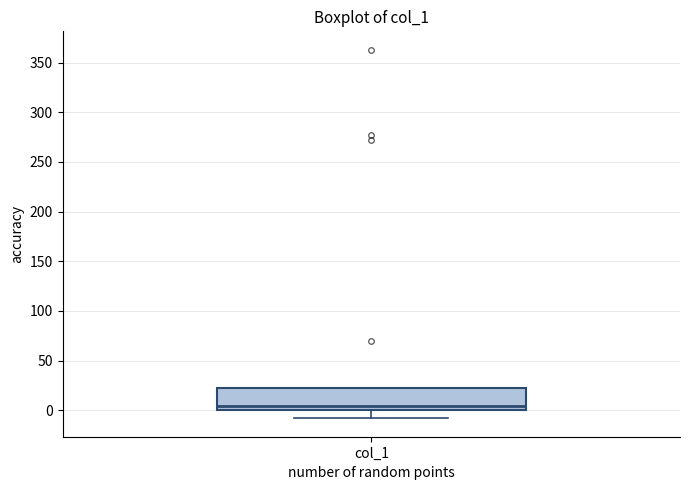

Where does the lower whisker of the box for col_1 end on the y-axis? The values are not printed on the chart, so give them approximately, as read against the axis.

-10